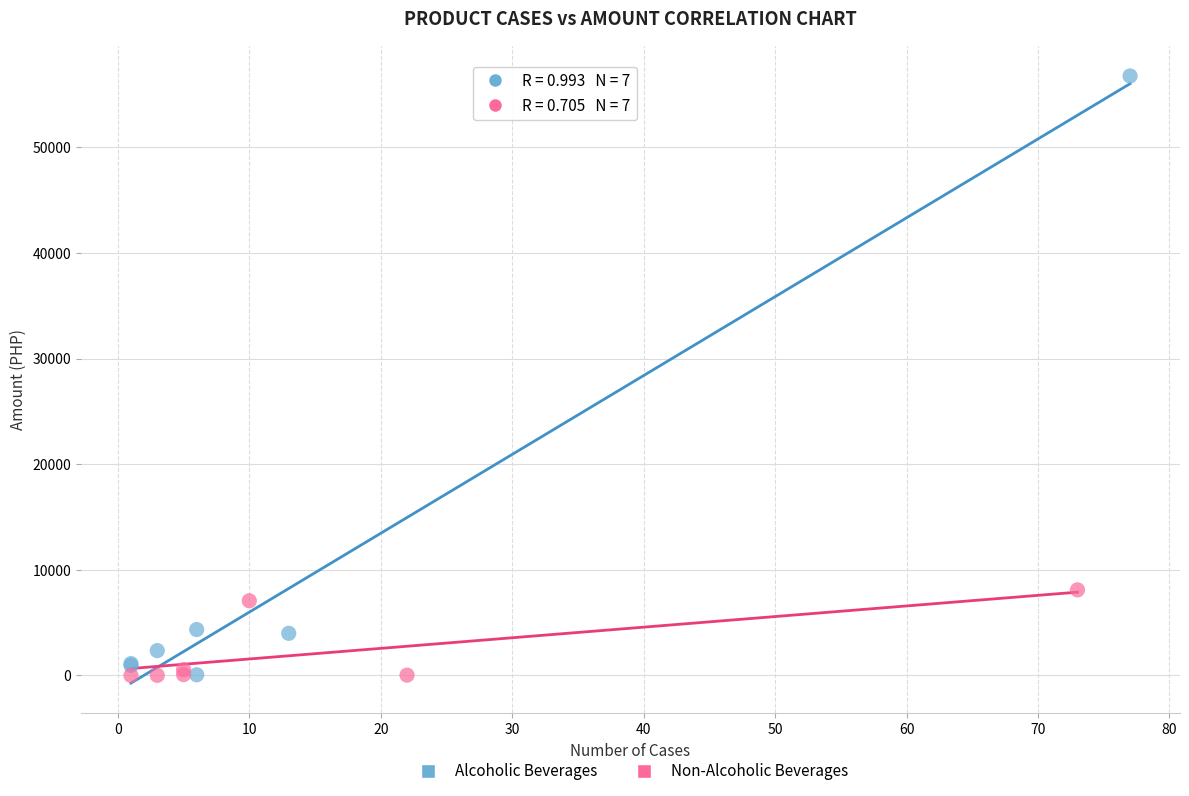

Which series contains the highest Y value?

Alcoholic Beverages